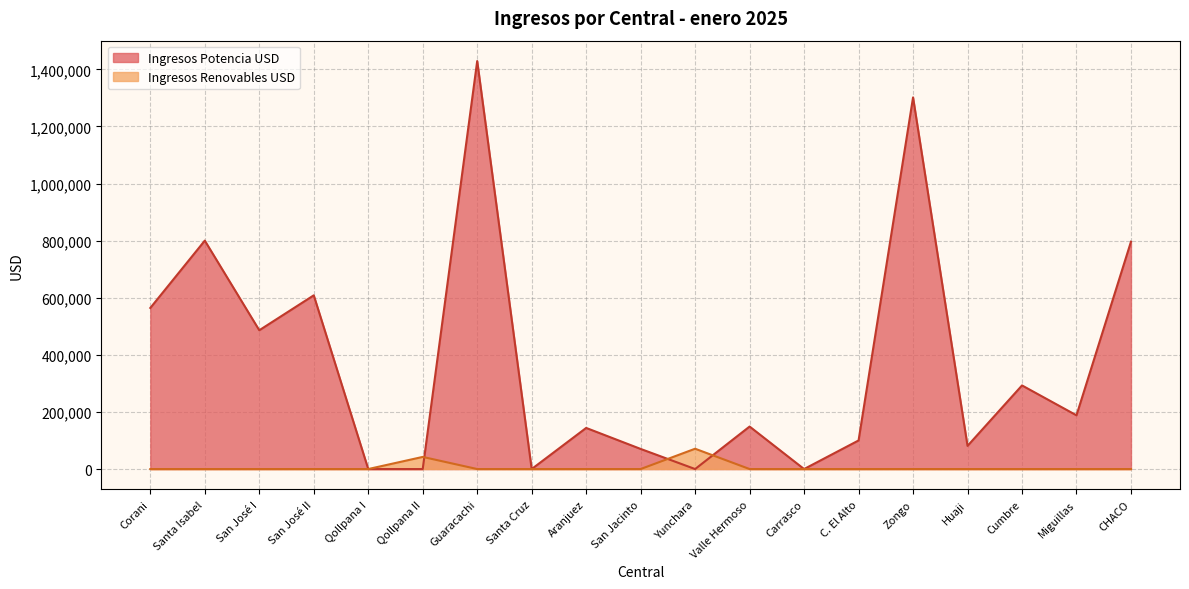

At which category does Ingresos Renovables USD reach its first local peak?

Qollpana II